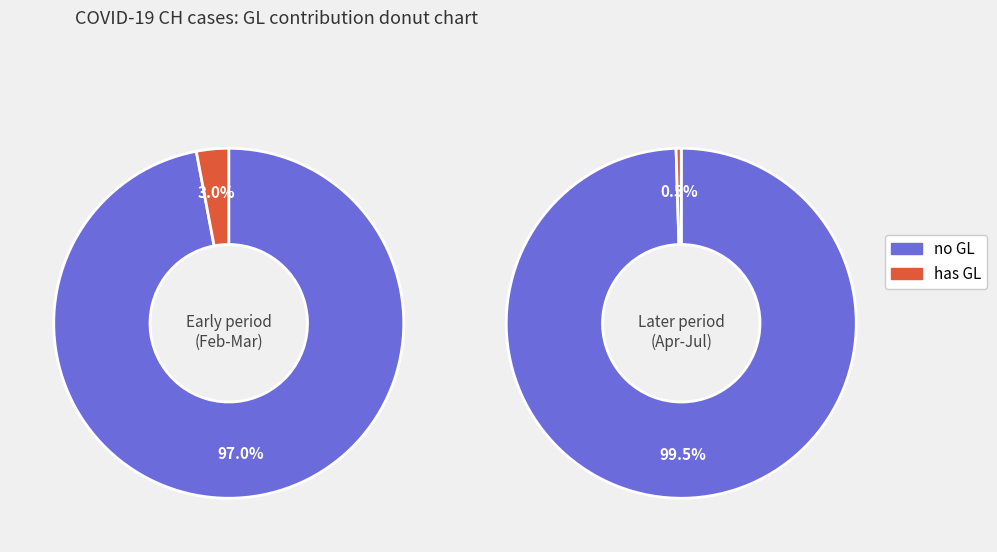

True or false: 8 accounts for 21% of the total.

False